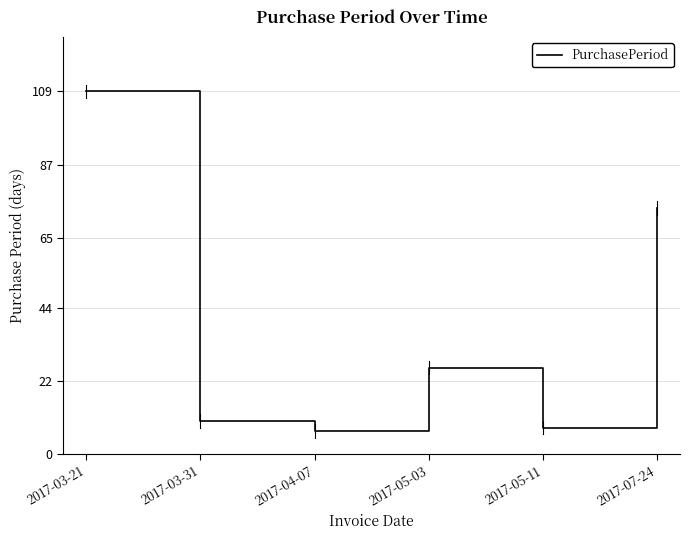

Count the number of data series in this chart.

1